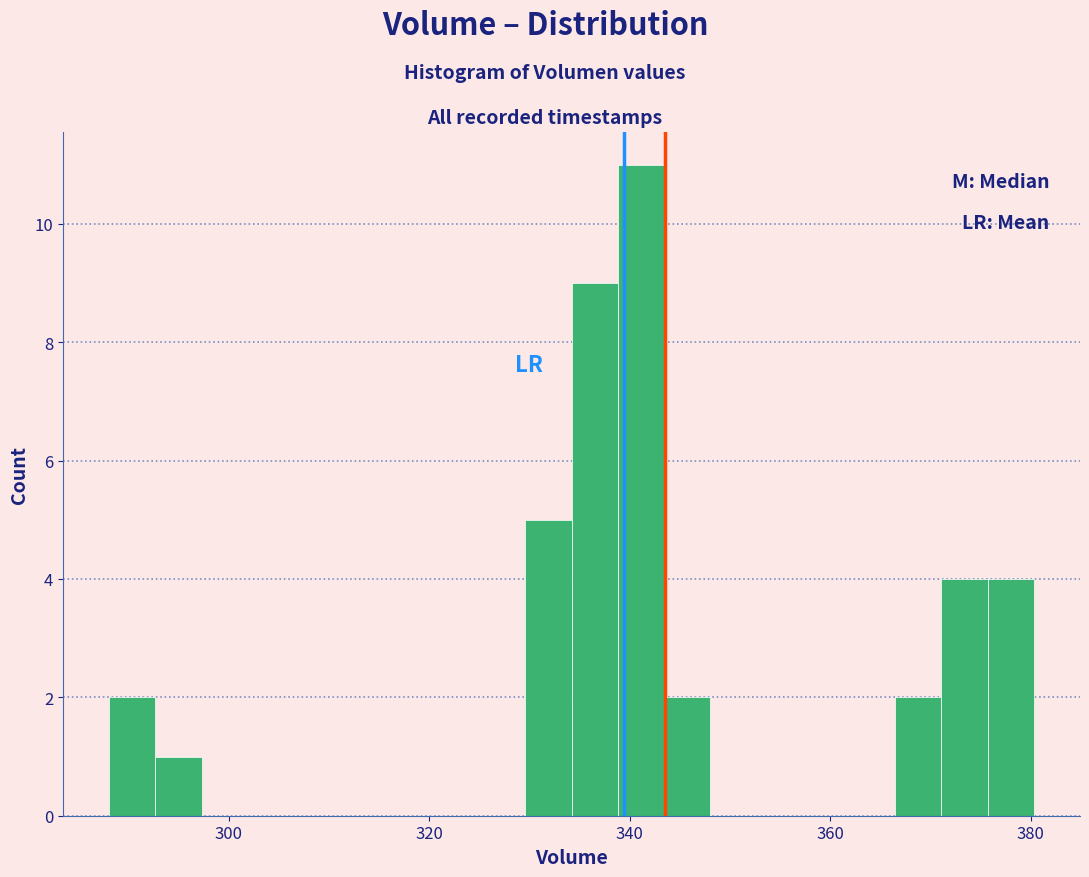

Read against the x-axis, roughly where is the centre of the tallest bar?

342